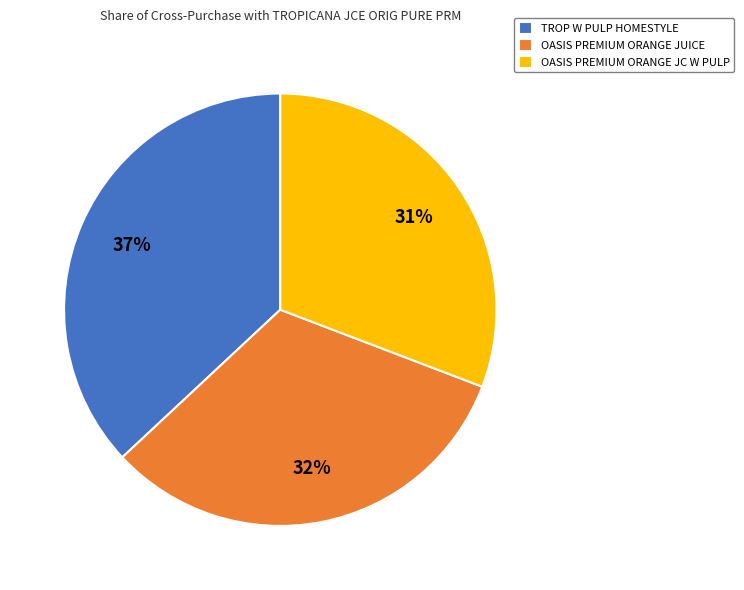

What percentage is the OASIS PREMIUM ORANGE JUICE slice, to the nearest percent?

32%